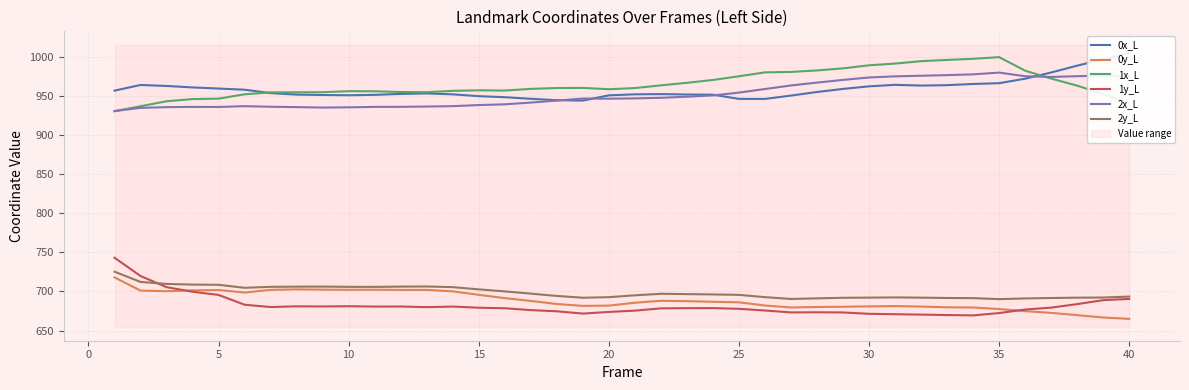

What is the average value of the 1x_L series?

965.1